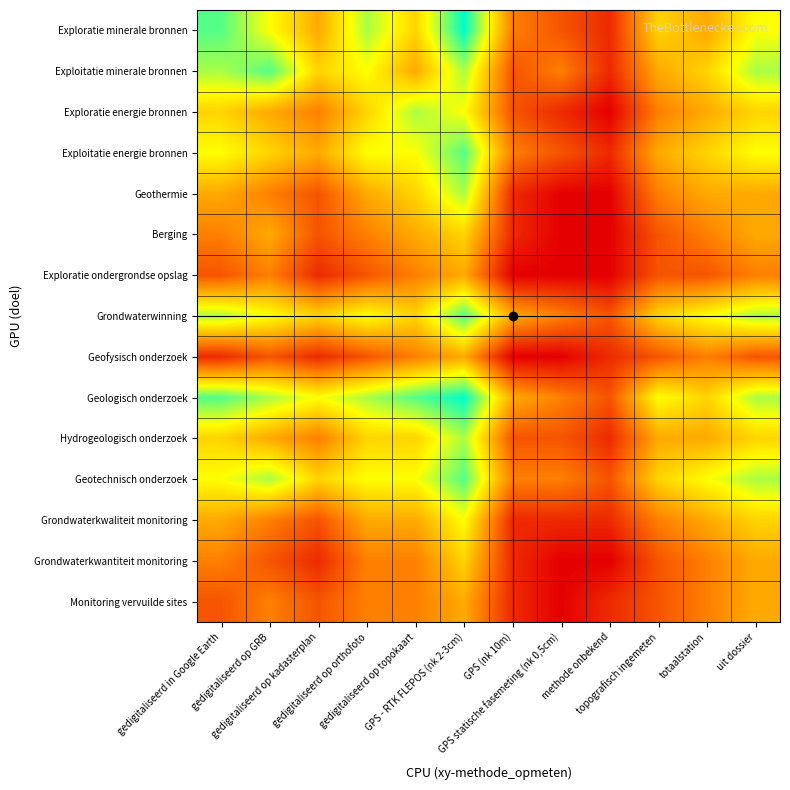

At which category is the sum across all series the highest?

GPS - RTK FLEPOS (nk 2-3cm)